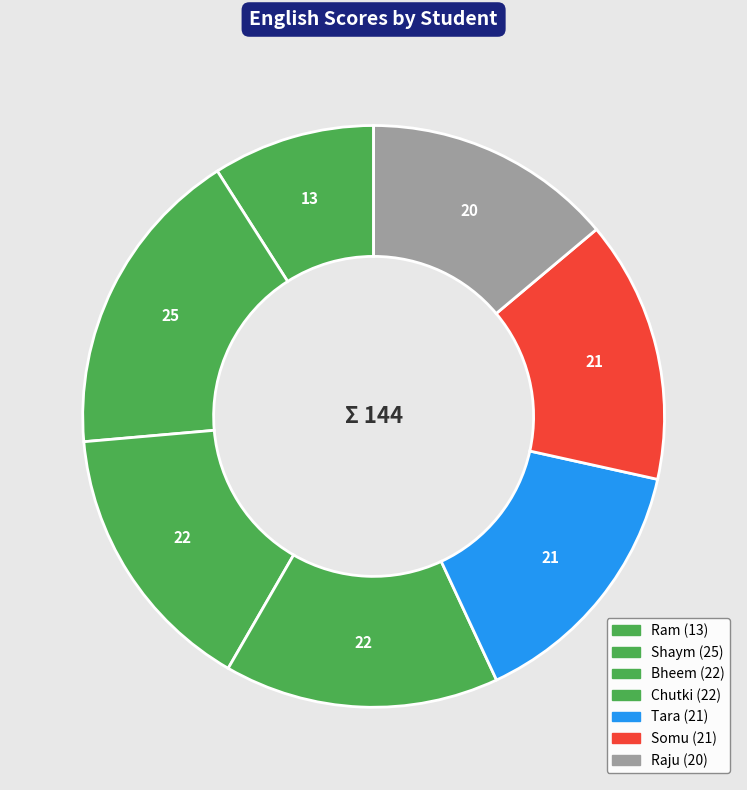

Which category has the smallest portion of the pie?

Ram